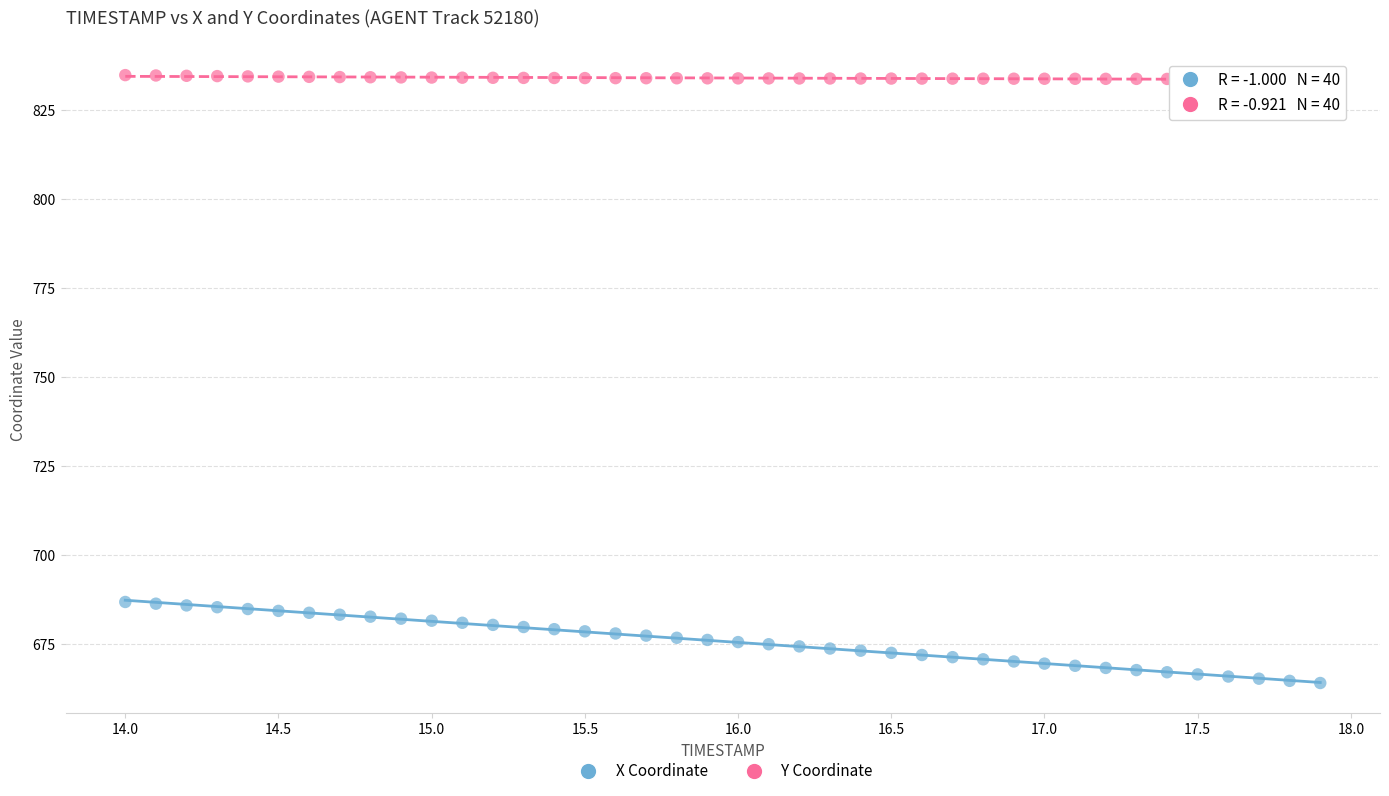

Which series has the widest spread of Y values?

X Coordinate